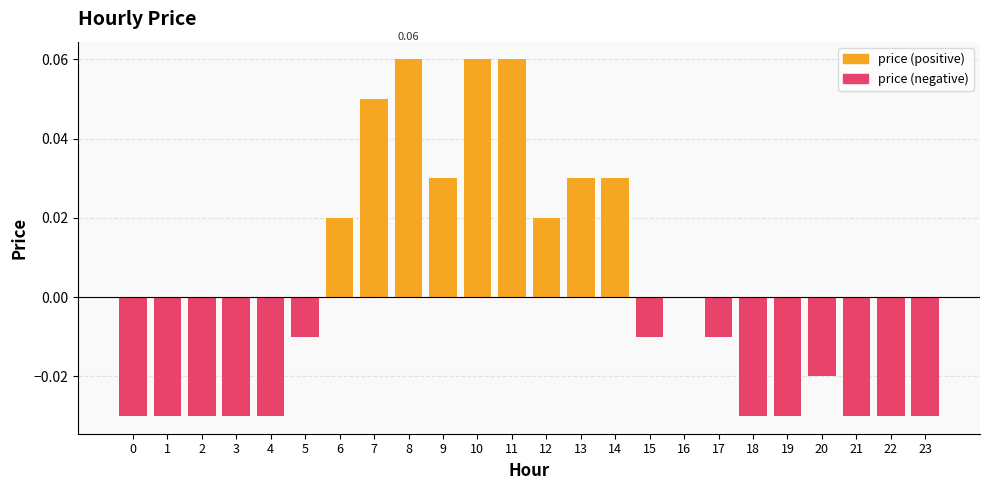

At which category does the chart reach its peak across all series?

8